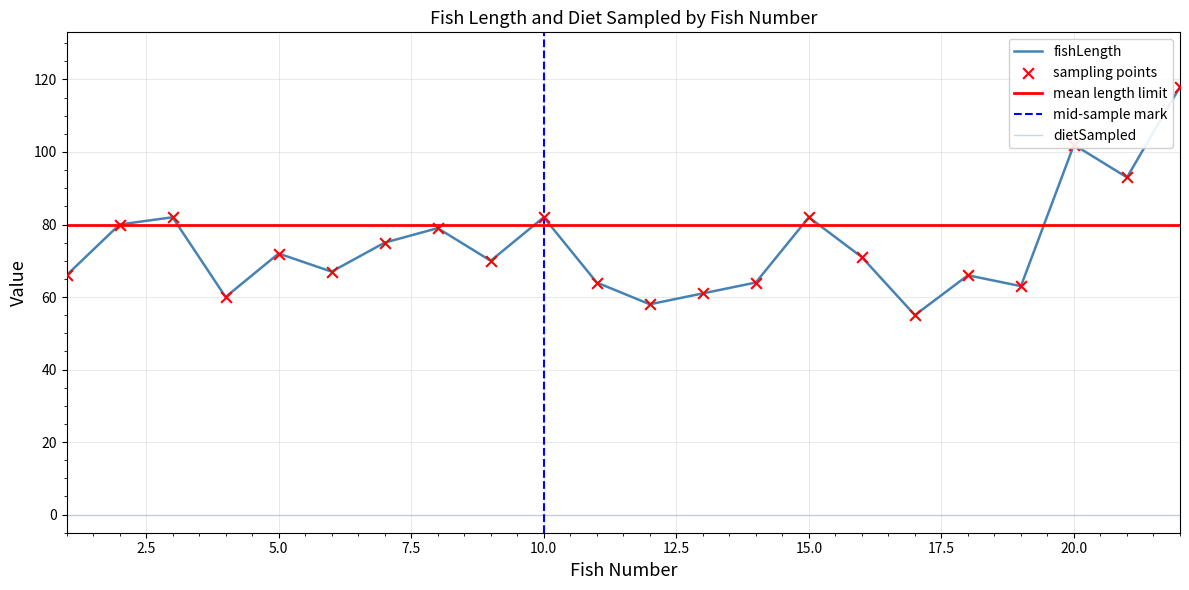

Approximately how many times larger is the value at 13 compared to 15?

0.7